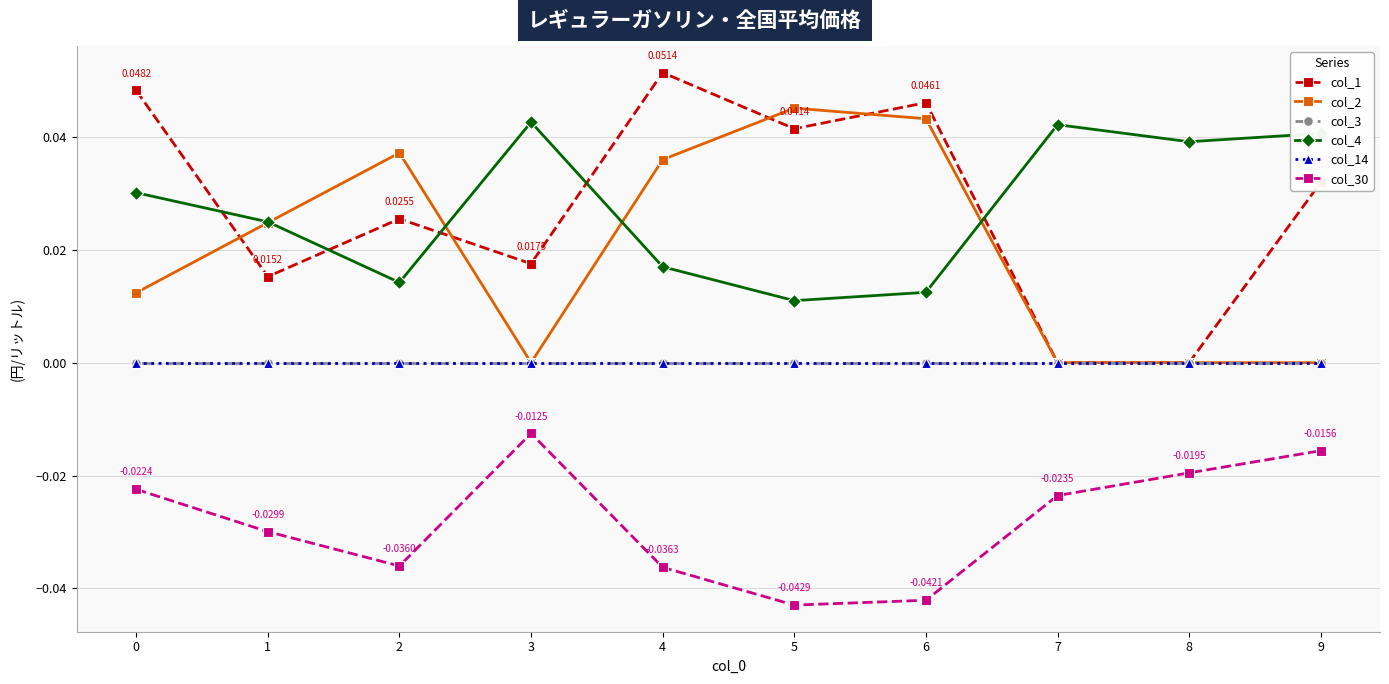

Which category has the lowest value in the col_1 series?

7